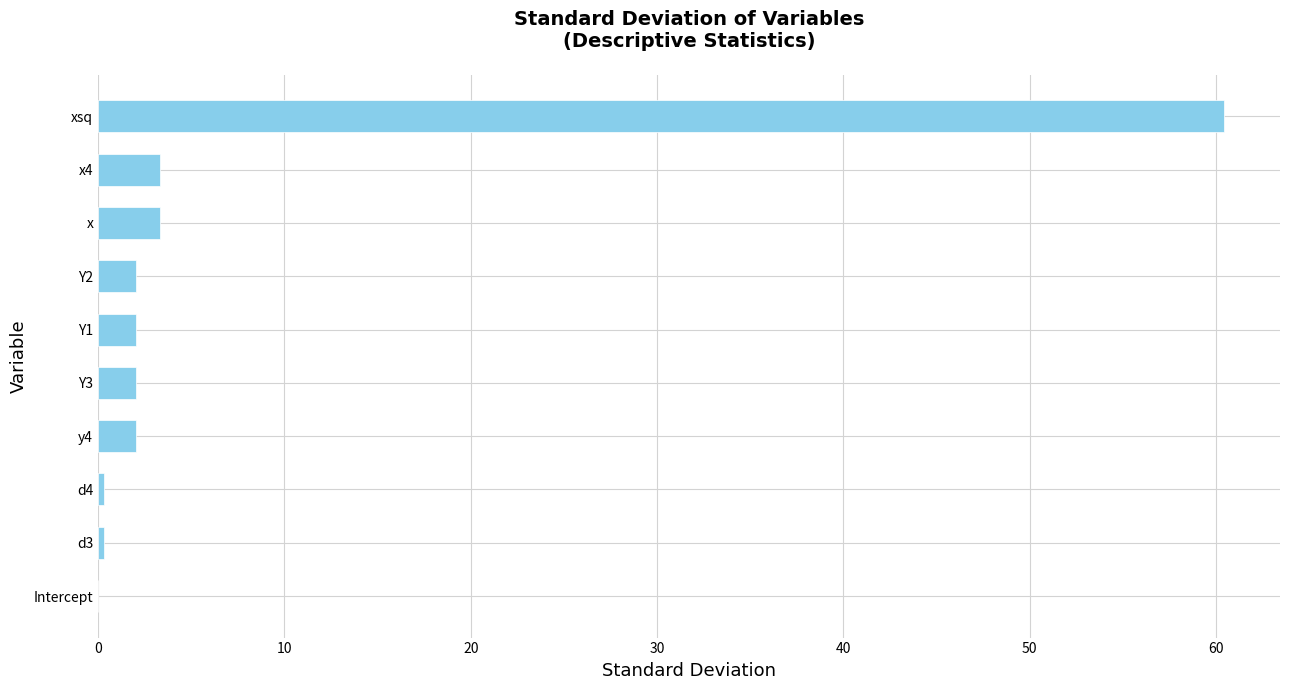

Which category has the highest value across all series?

xsq